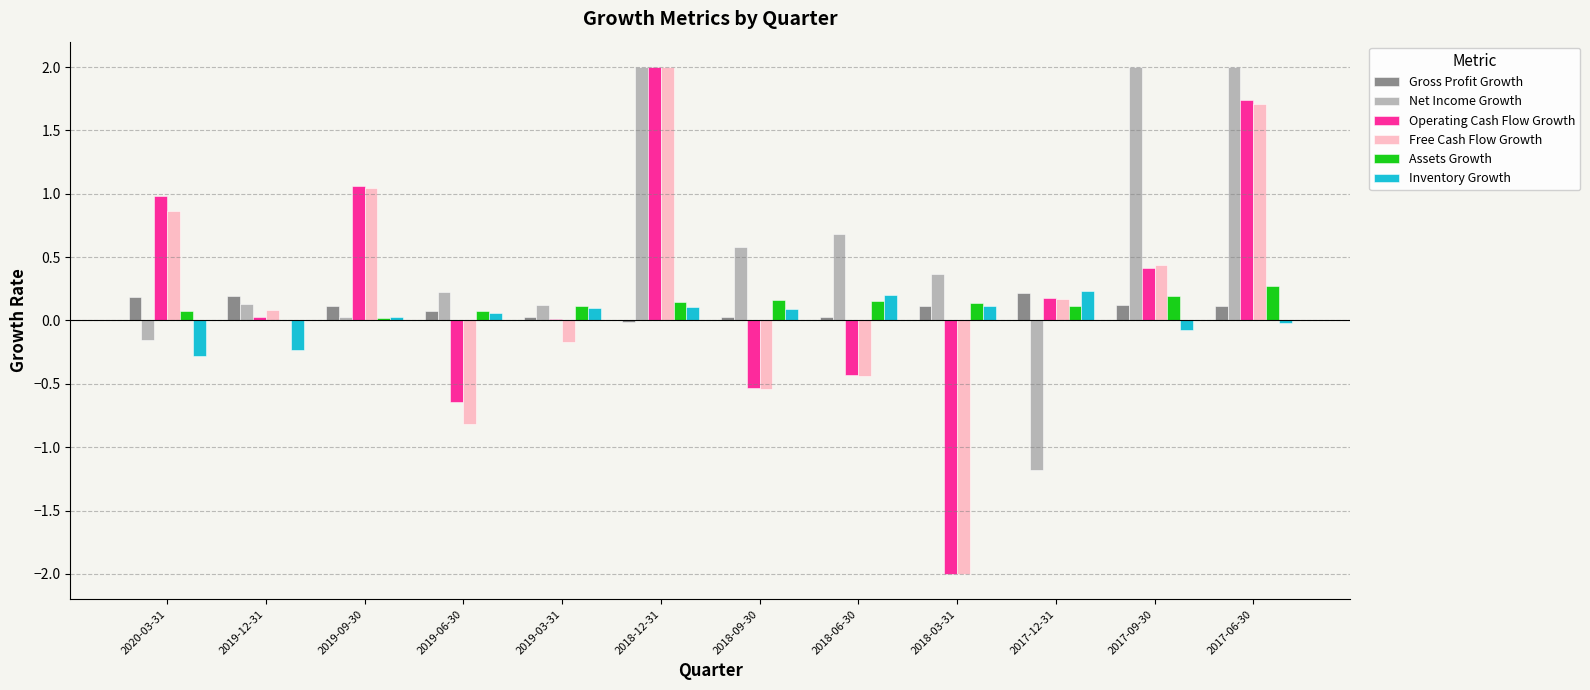

Which series has the largest total across all categories?

Net Income Growth